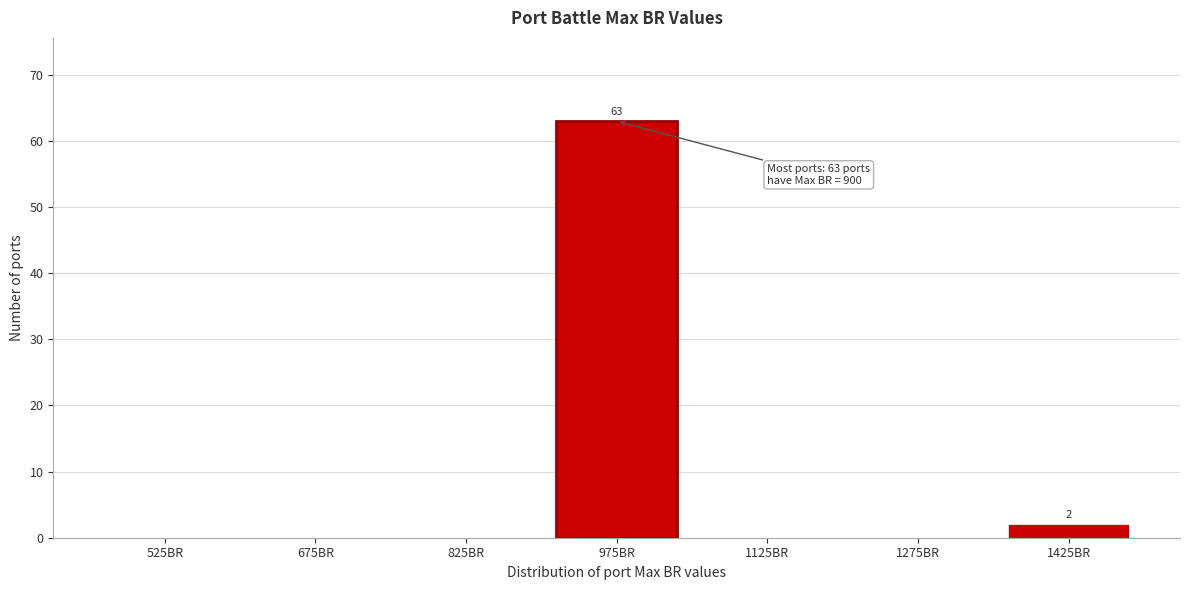

Reading left to right, extract all data points from this chart.

525BR=0	675BR=0	825BR=0	975BR=63	1125BR=0	1275BR=0	1425BR=2